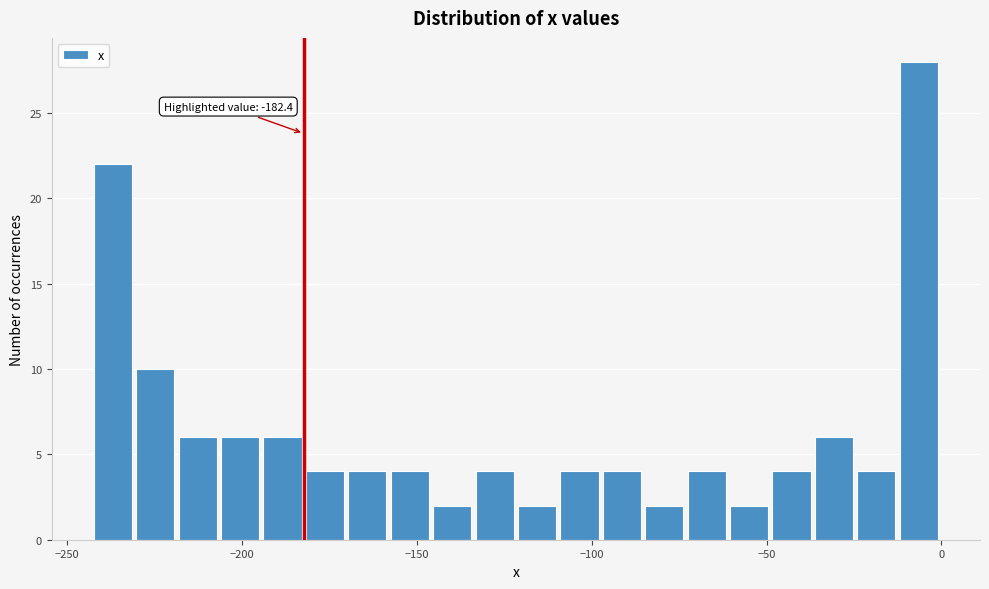

Around what value on the x-axis is the tallest bar? Give the approximate position of its centre, as read against the axis.

-5